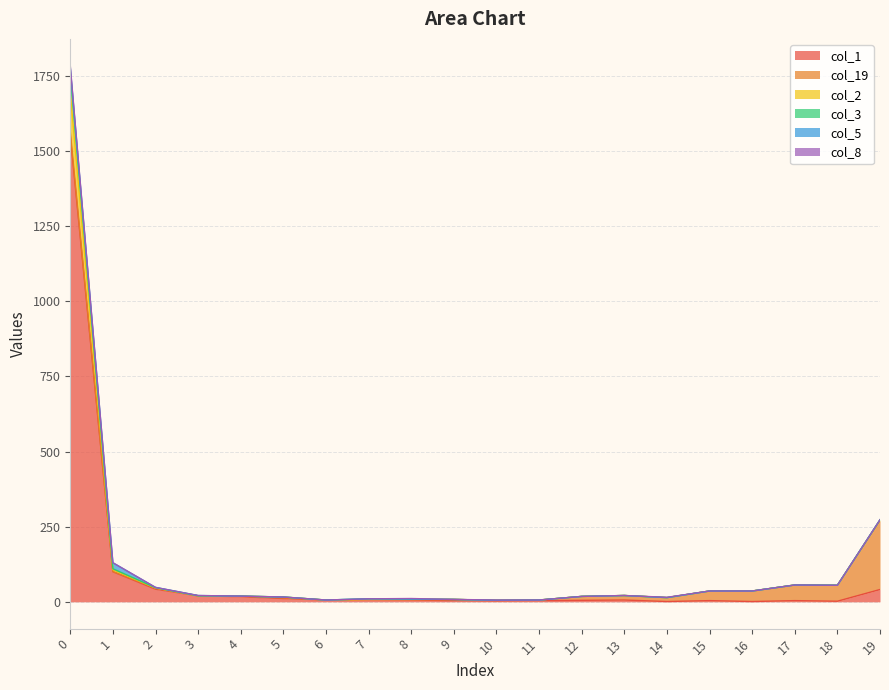

What is the value of the col_1 point at the 11th from the left?

3